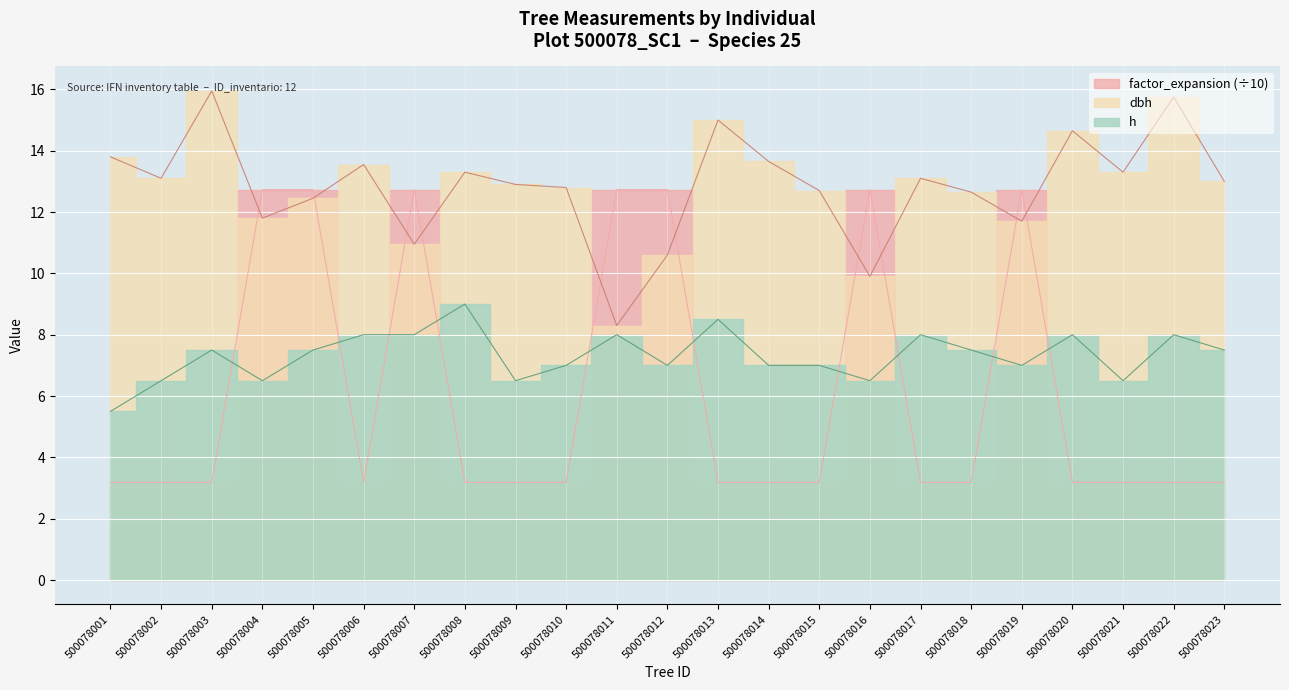

Where is h nearest to the value 7?

500078010